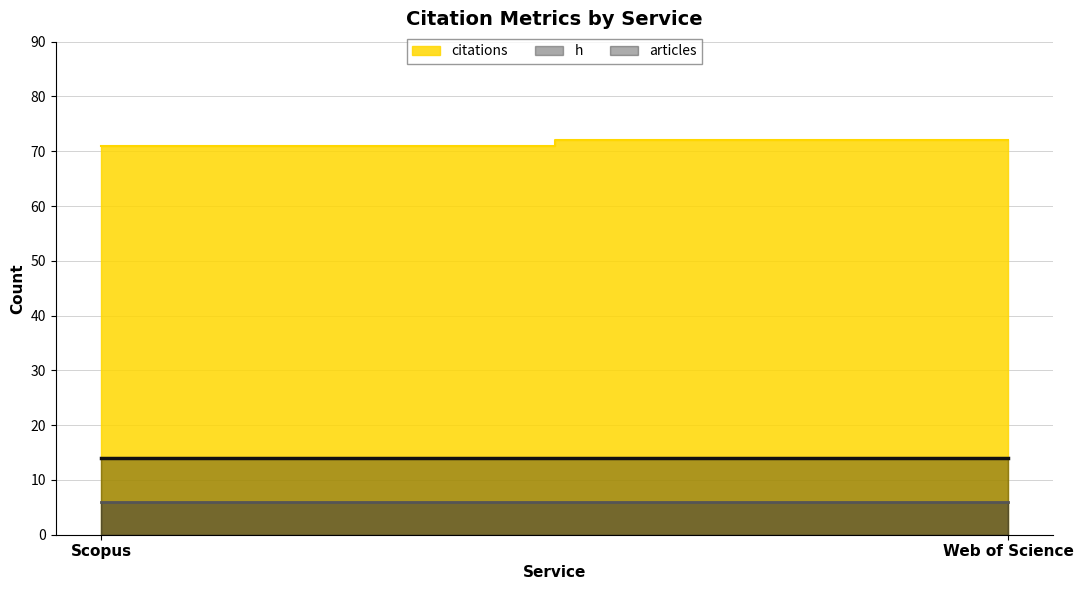

Between Scopus and Web of Science, which is larger?

Web of Science